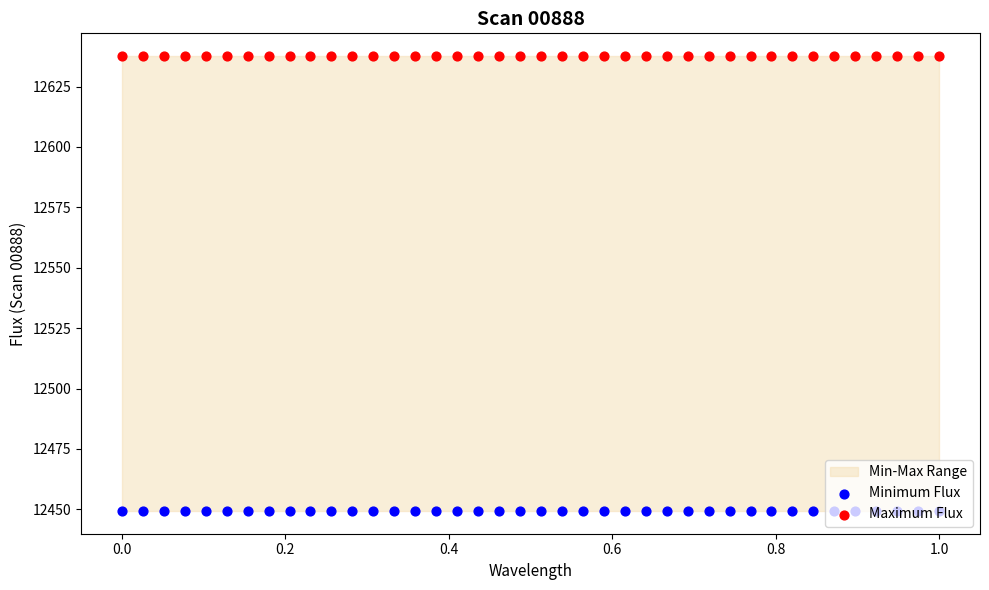

Which series has the largest total across all categories?

Maximum Flux